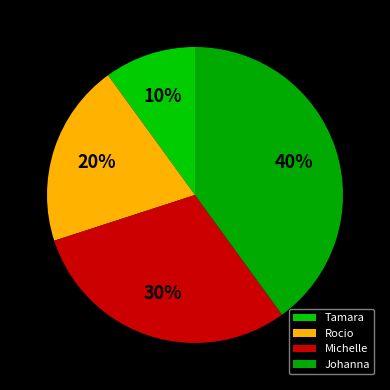

Is it true that Johanna is 31% of the pie?

False